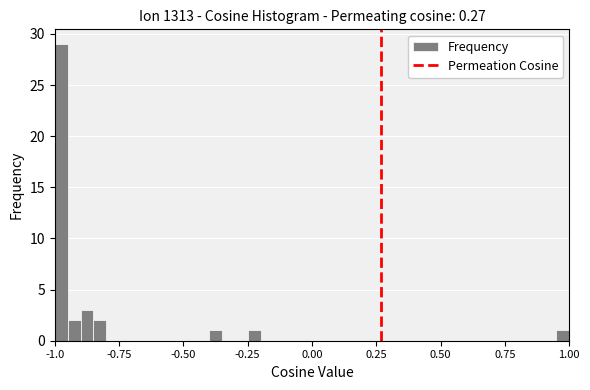

Around what value on the x-axis is the tallest bar? Give the approximate position of its centre, as read against the axis.

-0.95